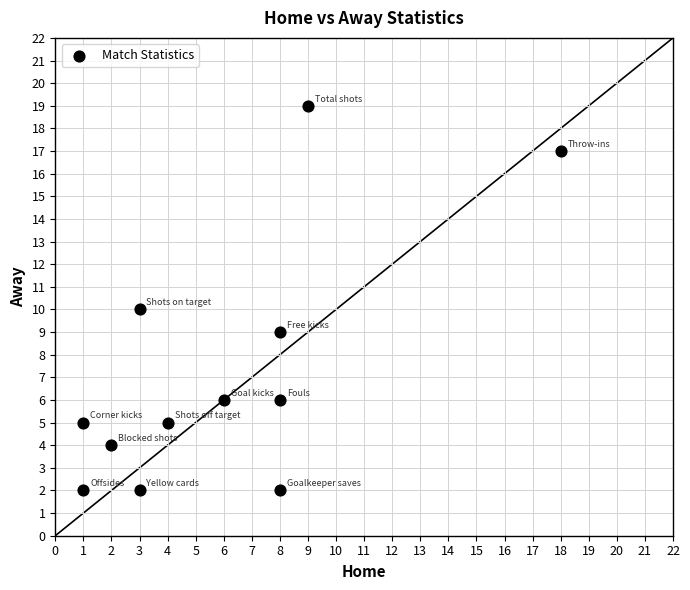

What is the range of Y values (max minus min)?

17